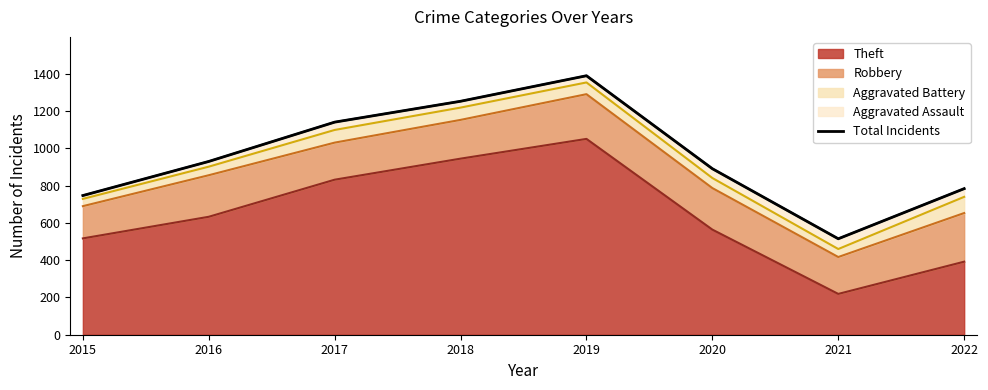

True or false: there are more than 0 points higher than both neighbors.

True